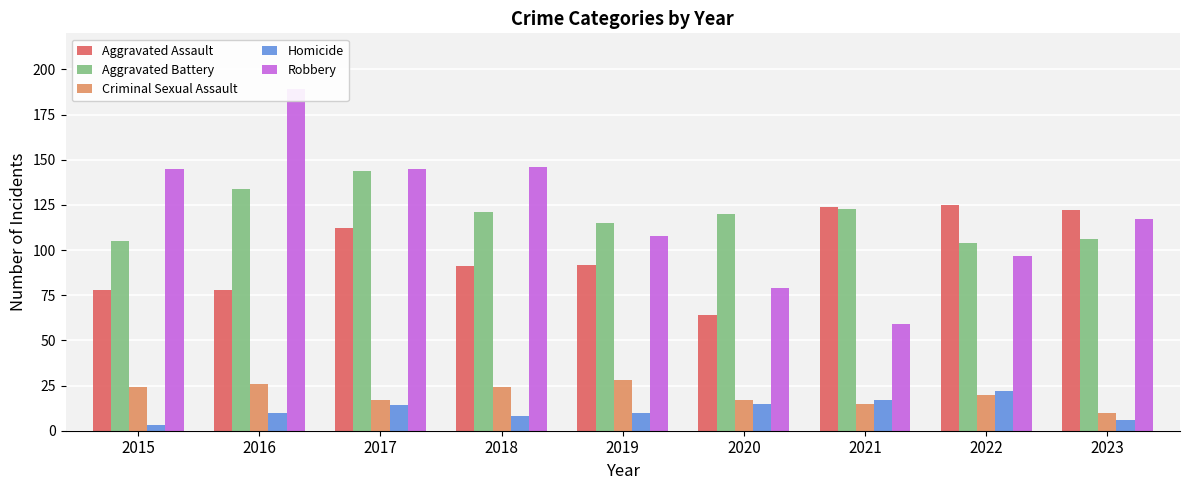

Reading left to right, what are all the values shown in this chart?

Aggravated Assault: 78	78	112	91	92	64	124	125	122
Aggravated Battery: 105	134	144	121	115	120	123	104	106
Criminal Sexual Assault: 24	26	17	24	28	17	15	20	10
Homicide: 3	10	14	8	10	15	17	22	6
Robbery: 145	189	145	146	108	79	59	97	117